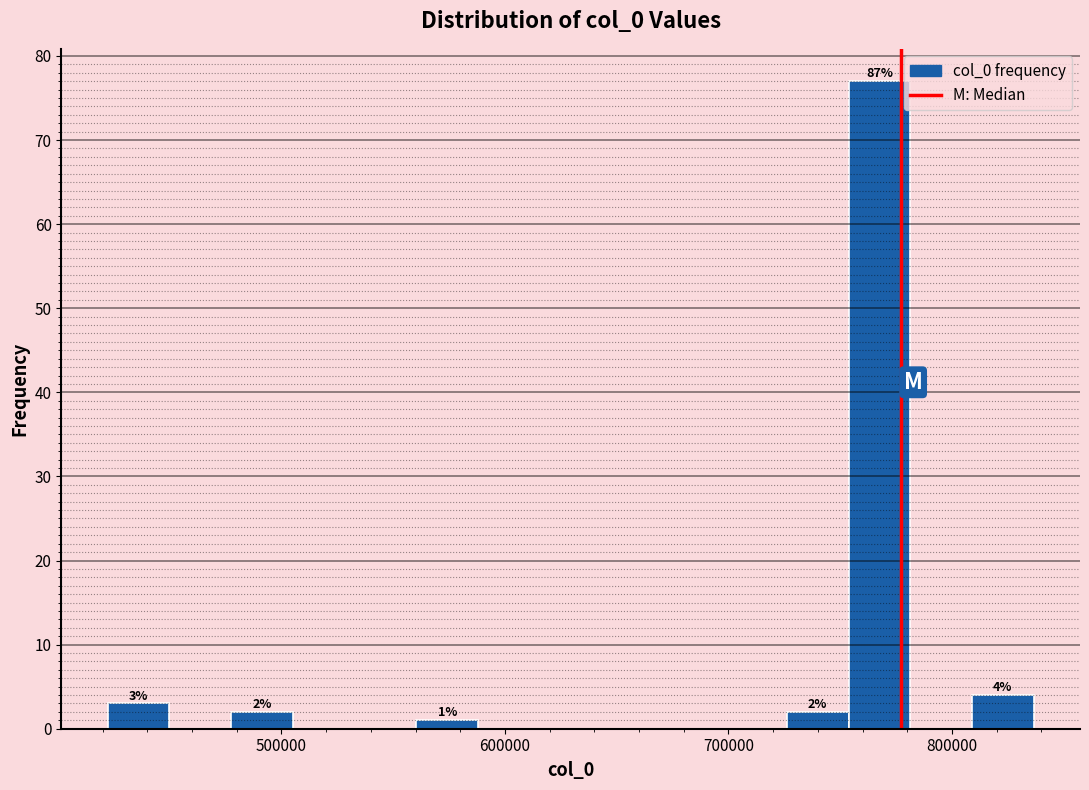

Read against the x-axis, roughly where is the centre of the tallest bar?

770000